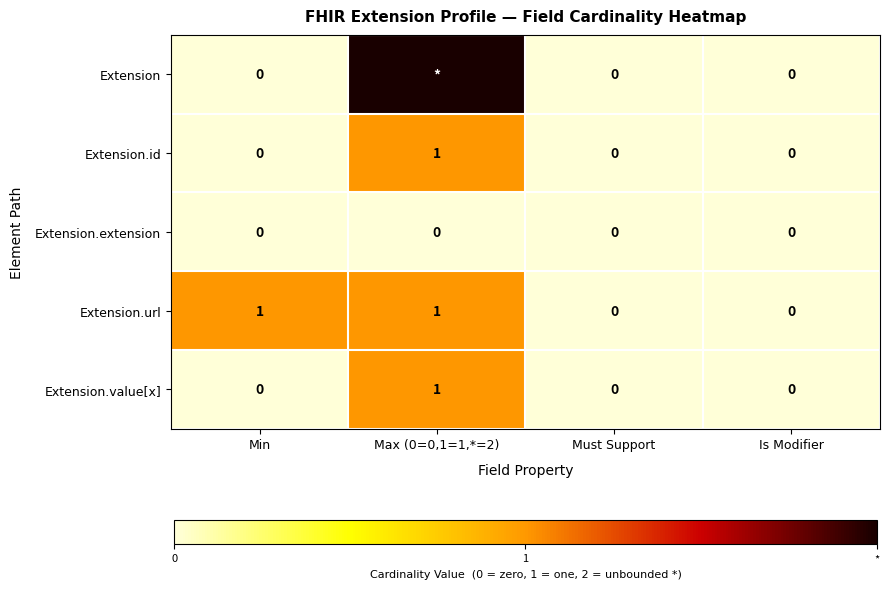

The value of Extension.id at Is Modifier is -1. True or false?

False